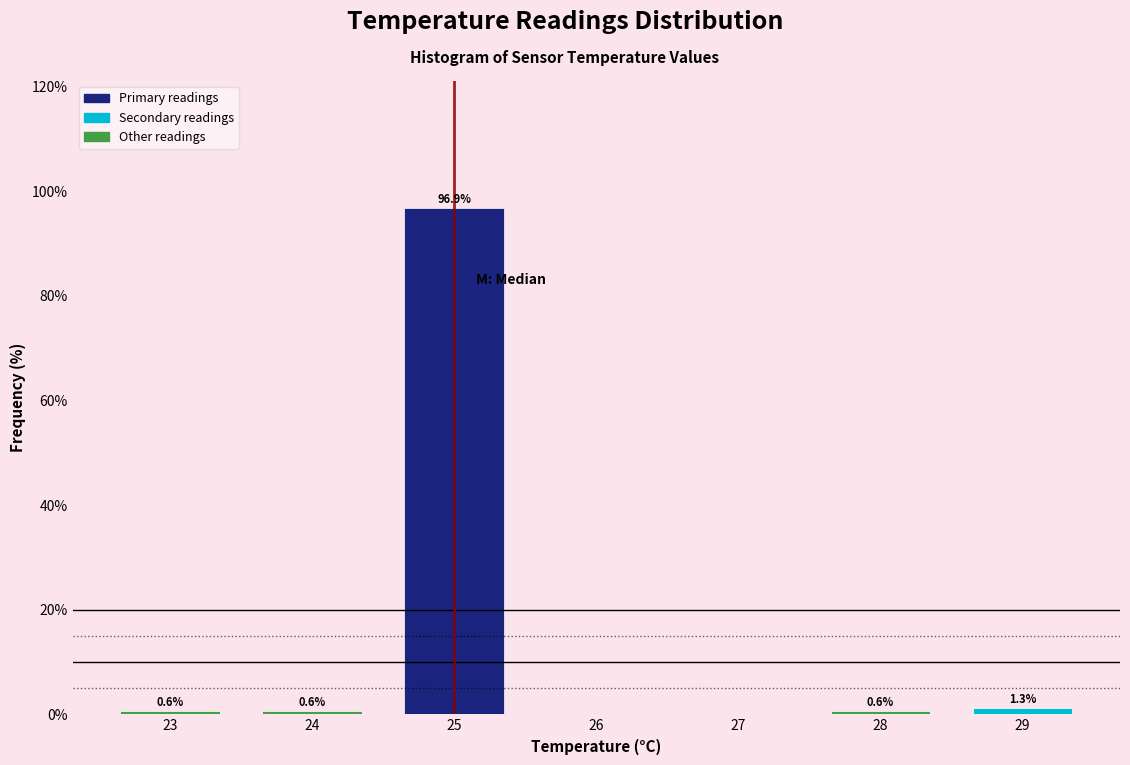

Which range on the x-axis has the tallest bar?

24.5 to 25.5